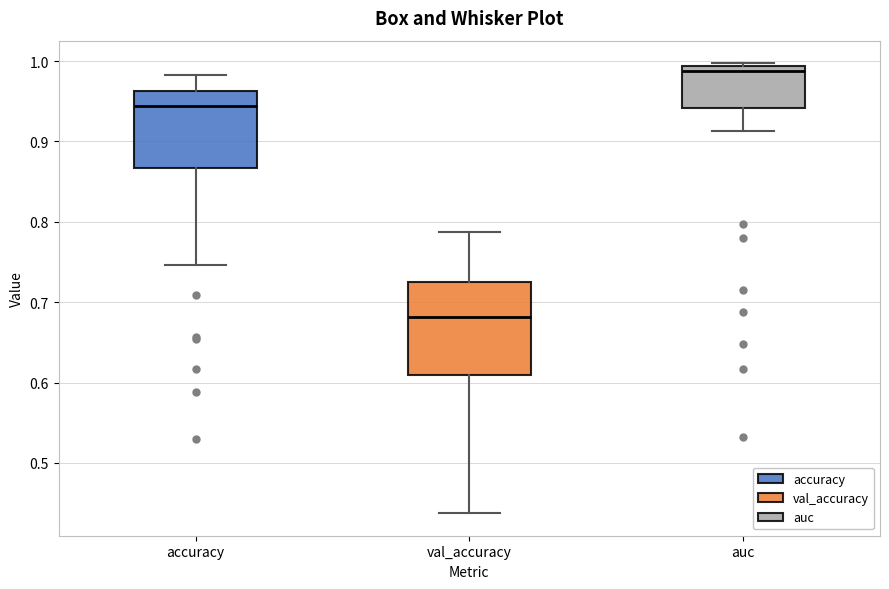

Which box has the highest median line?

auc